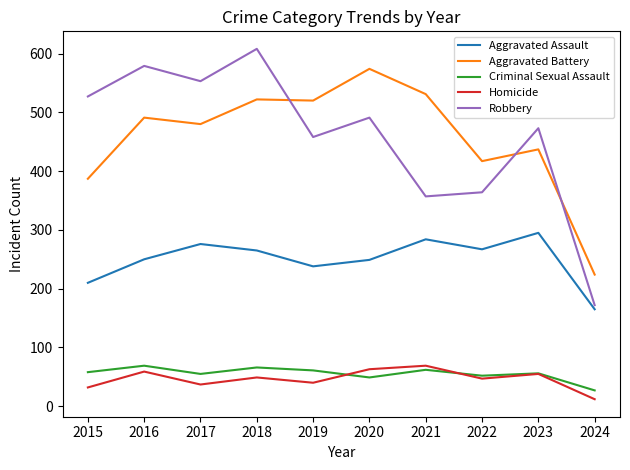

What is the highest value of the Criminal Sexual Assault series?

69